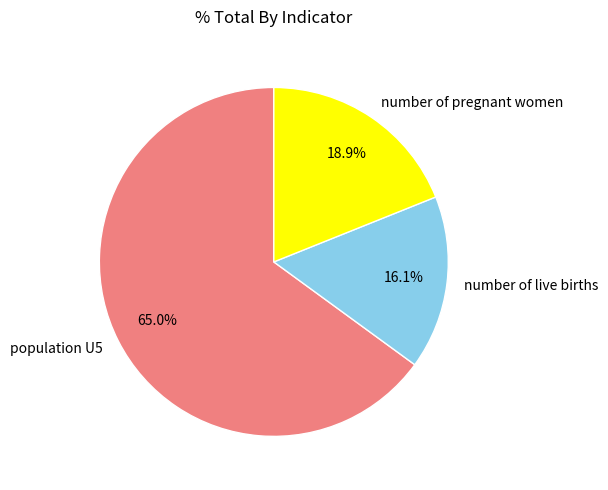

Rank the categories by value from highest to lowest.

population U5, number of pregnant women, number of live births